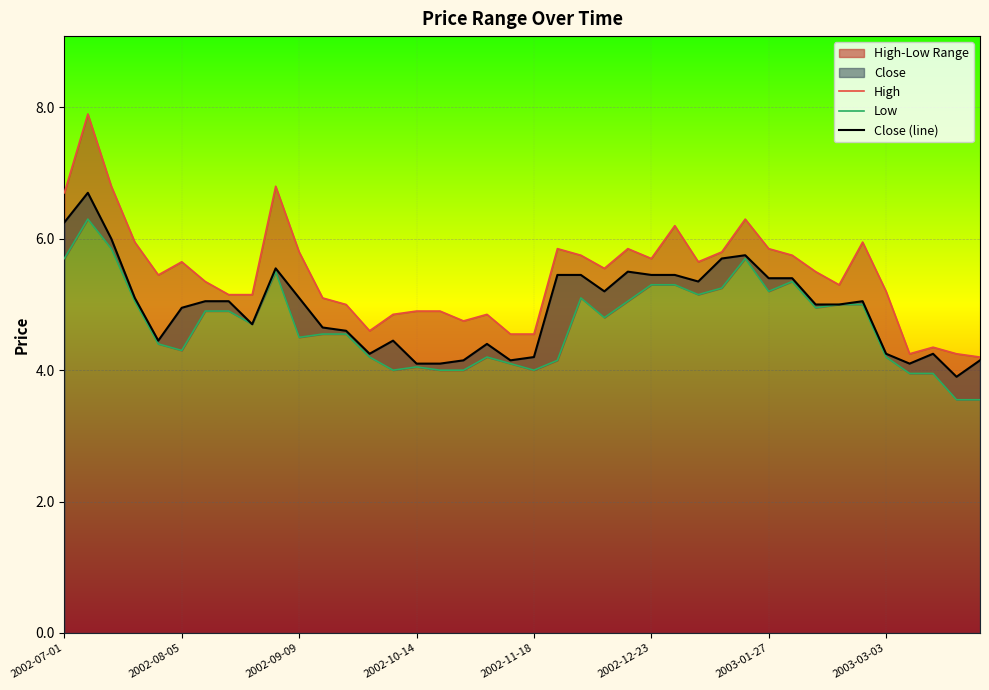

What is the maximum value for Close (line)?

6.7